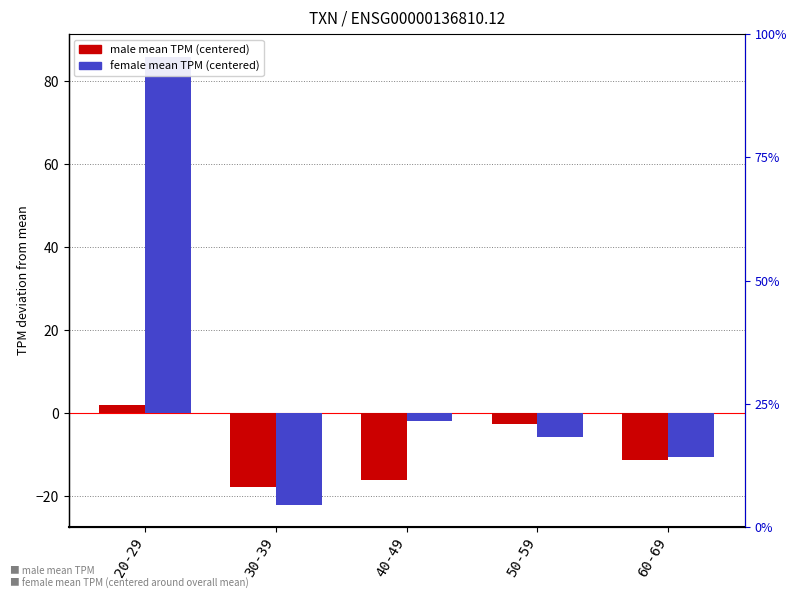

List the labels in order of female value, smallest first.

30-39, 60-69, 50-59, 40-49, 20-29